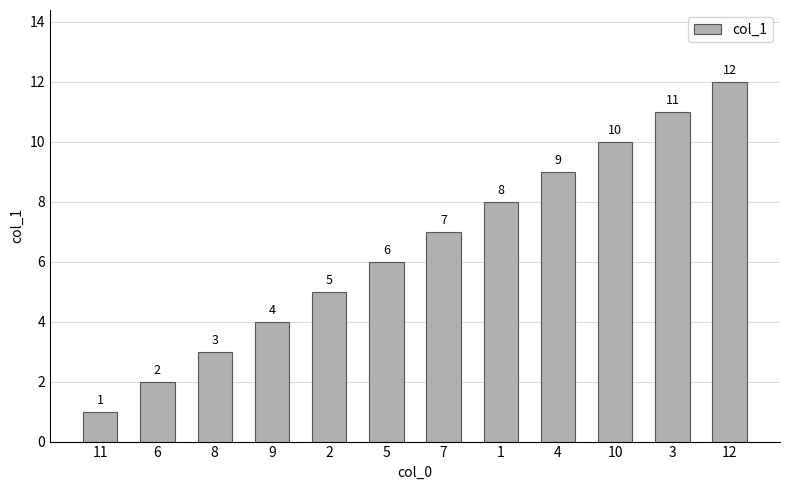

What is the value of the 6th bar from the left?

6